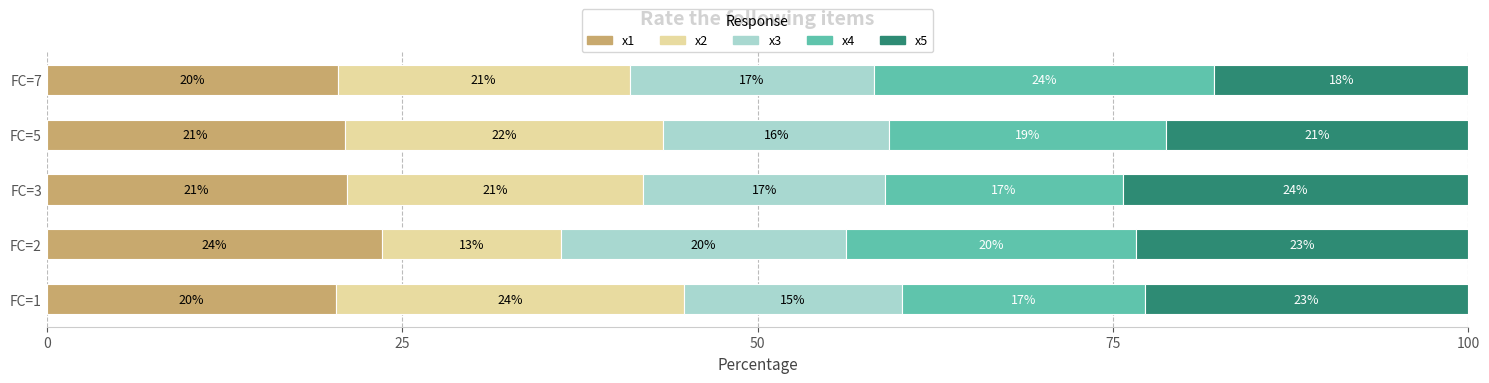

What is the total value across all series at FC=2?

100.0